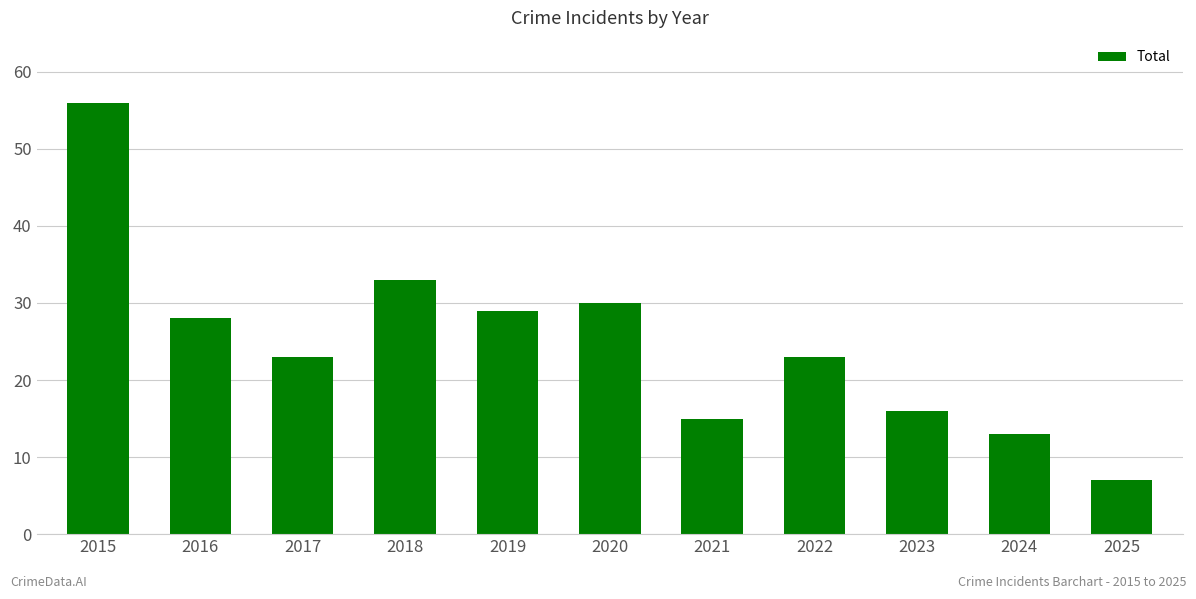

How many bars are there in total?

11